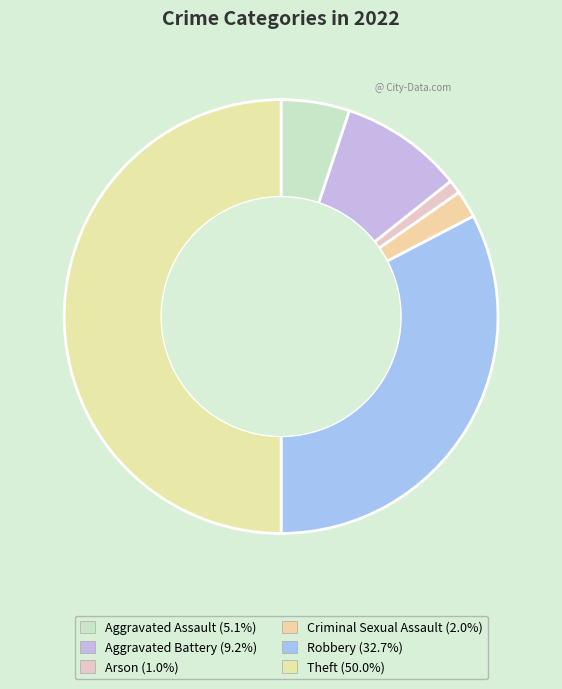

Does Criminal Sexual Assault account for over 50% of the chart?

No